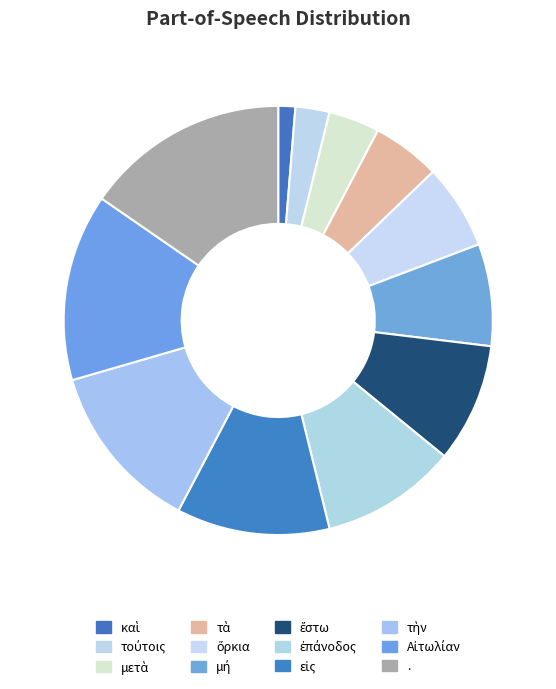

Which slice is the smallest?

καὶ